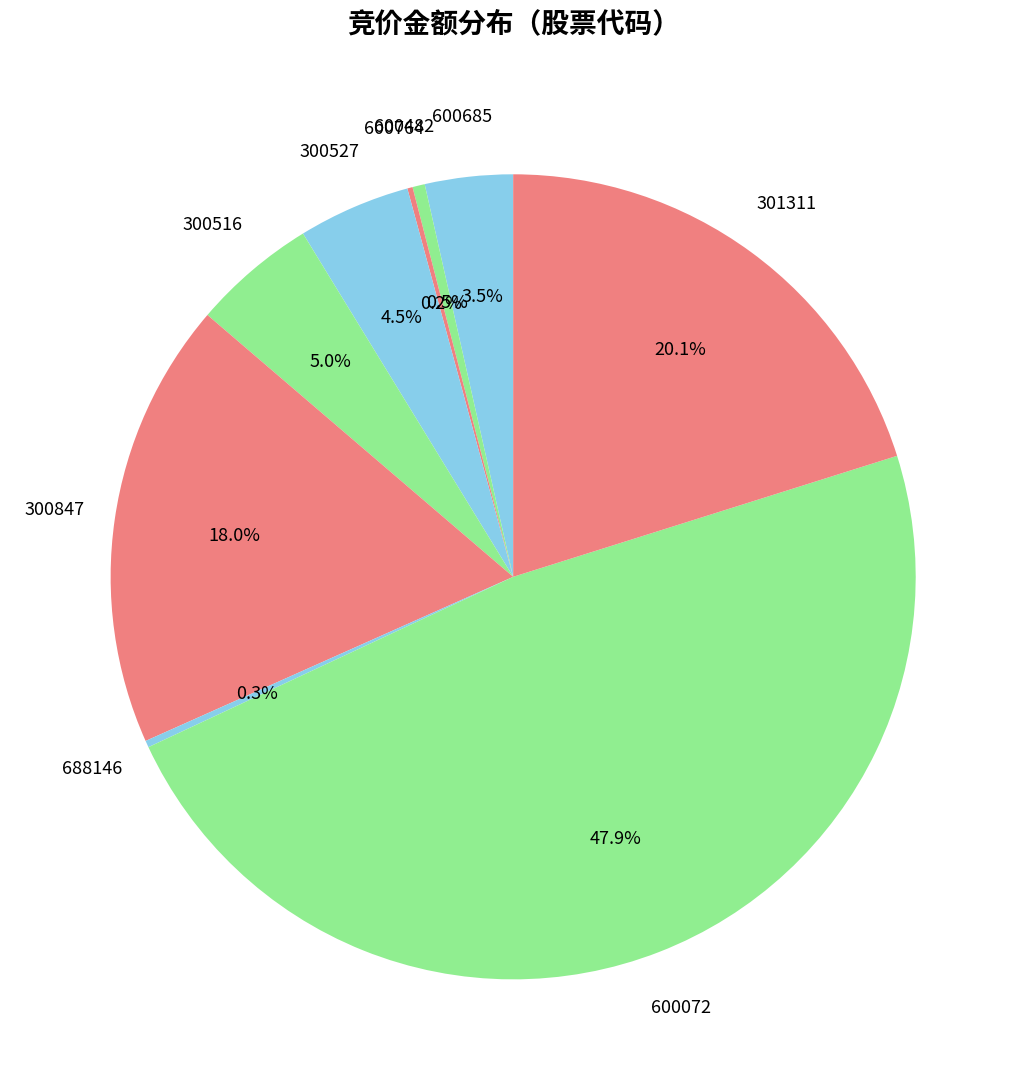

To the nearest percent, what portion does 300847 represent?

18%